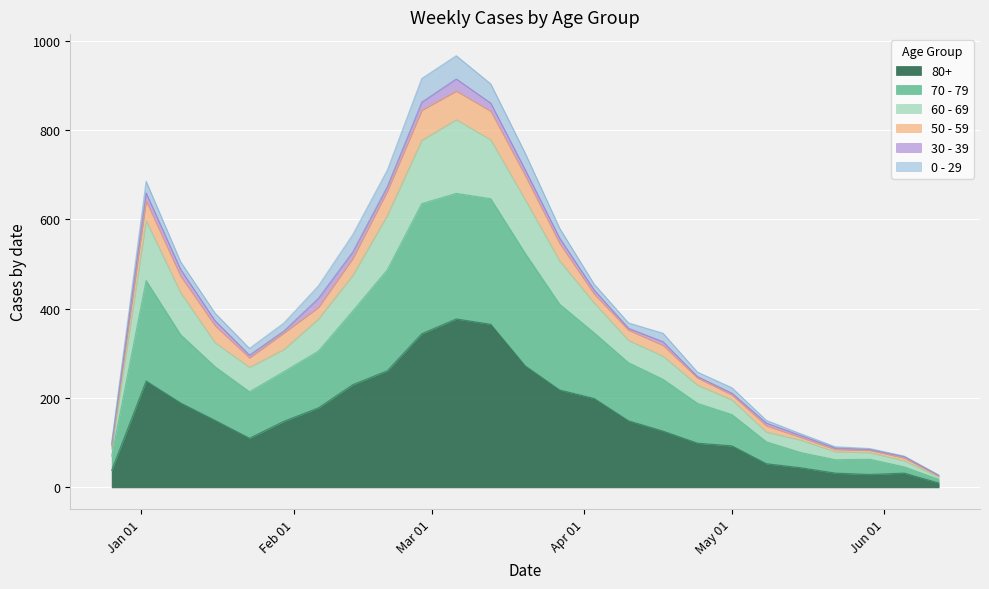

What is the label of the 9th point from the right?

2023-04-17